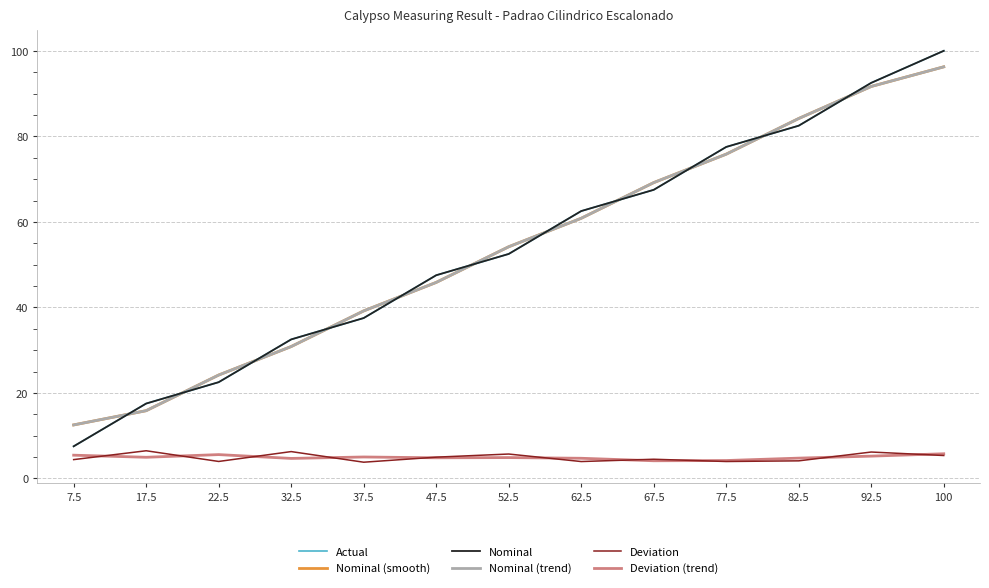

What is the sum of all Nominal (smooth) values?

700.6